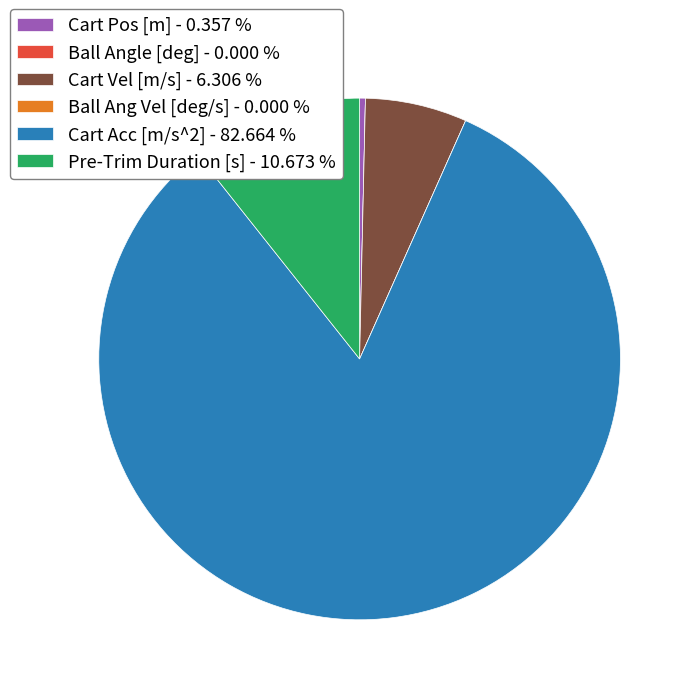

Which slice represents more than half of the pie?

Cart Acc [m/s^2]